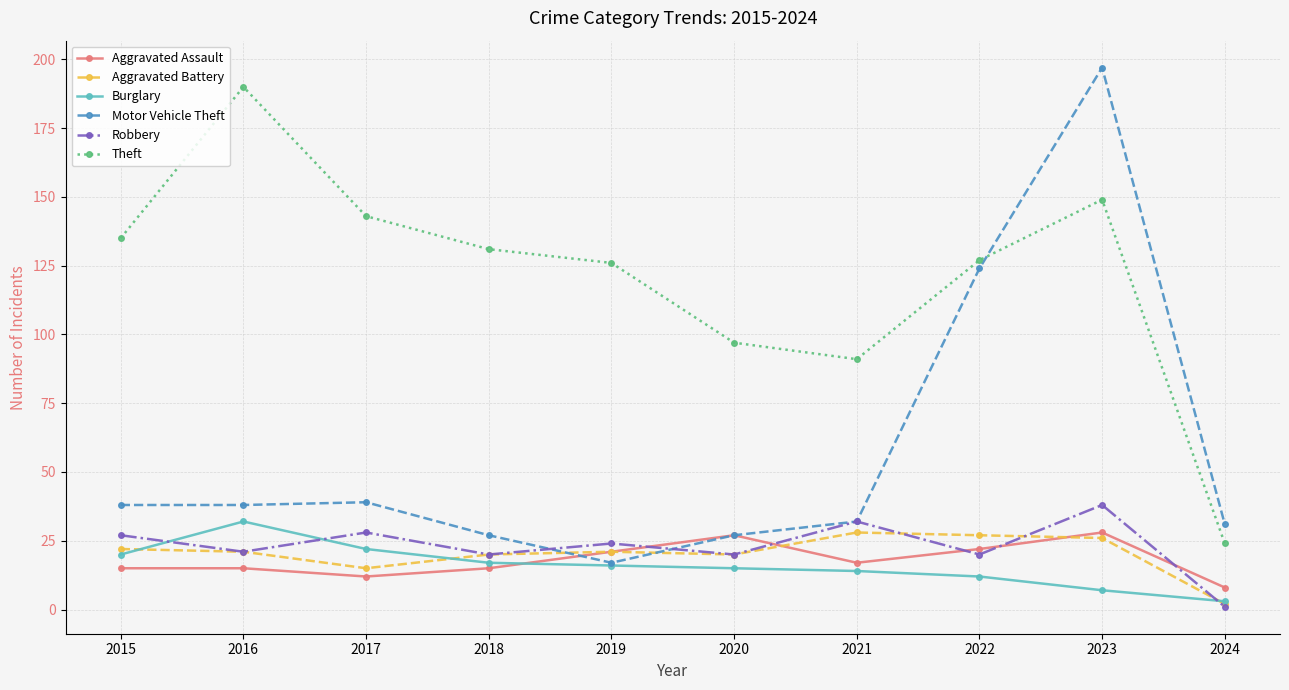

How many values in the Robbery series are below 24?

5